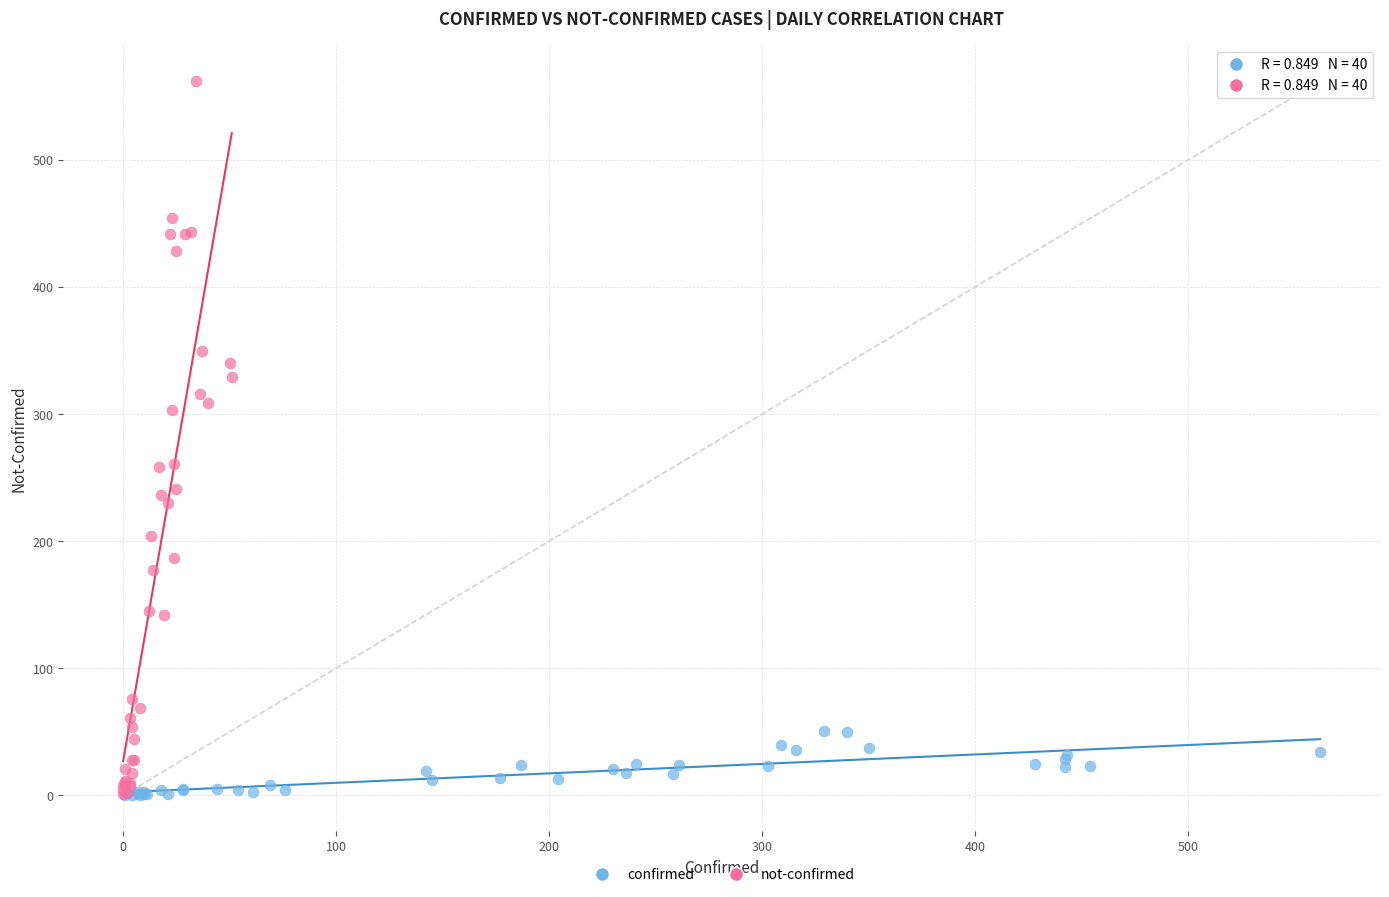

Which series reaches the maximum Y coordinate?

not-confirmed